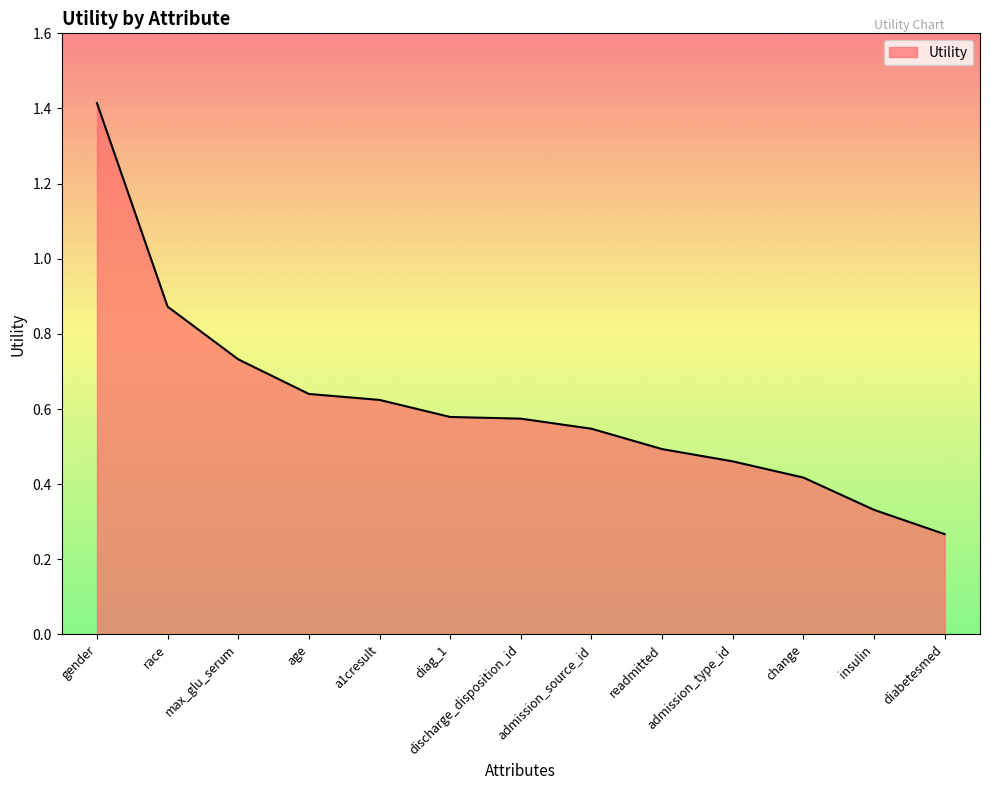

At which label is the value closest to 0?

diabetesmed